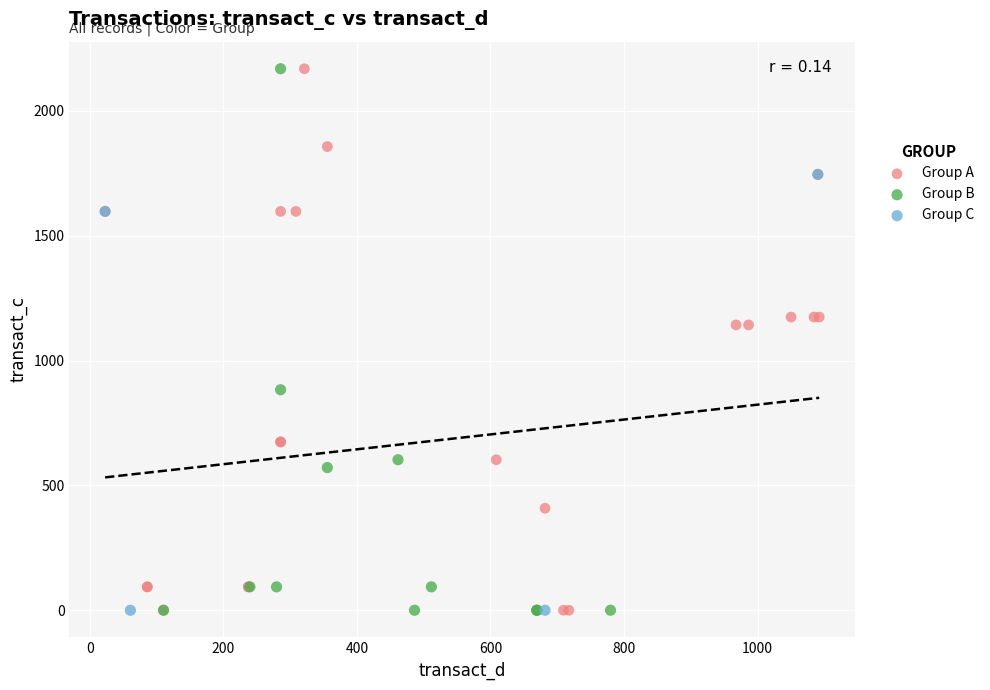

What are all the series names shown in the legend?

Group A, Group B, Group C